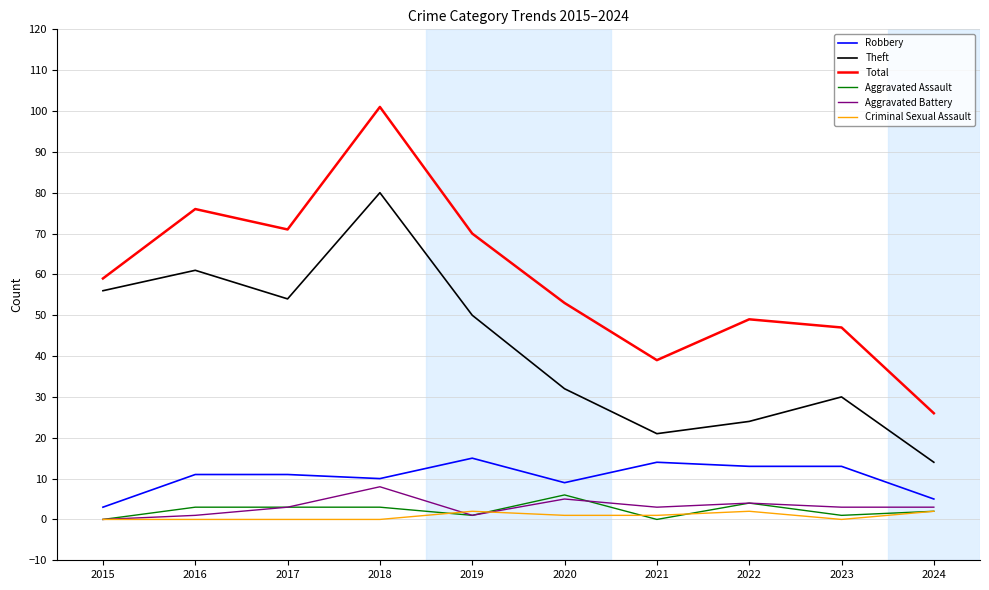

Where is the first local maximum for Aggravated Battery?

2018